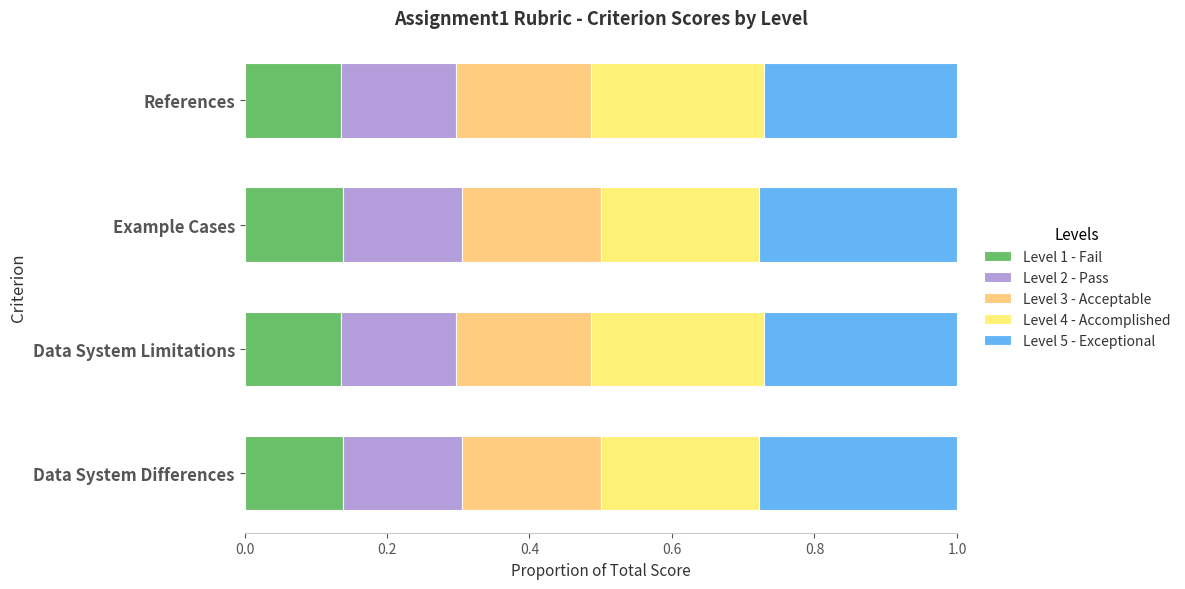

Count the Level 3 - Acceptable values in the range 0 to 1.

4